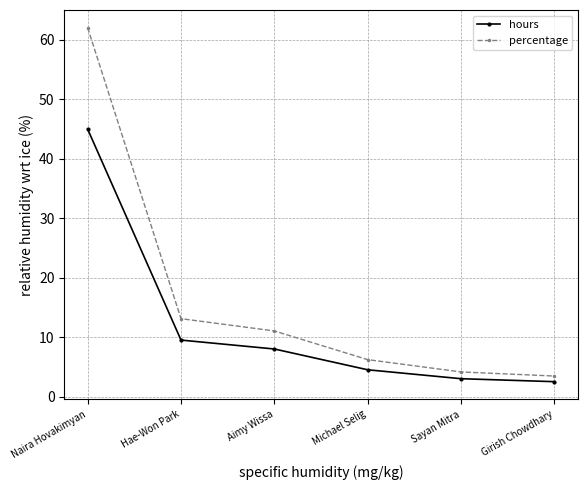

Is it true that percentage equals 9.9 at Michael Selig?

False